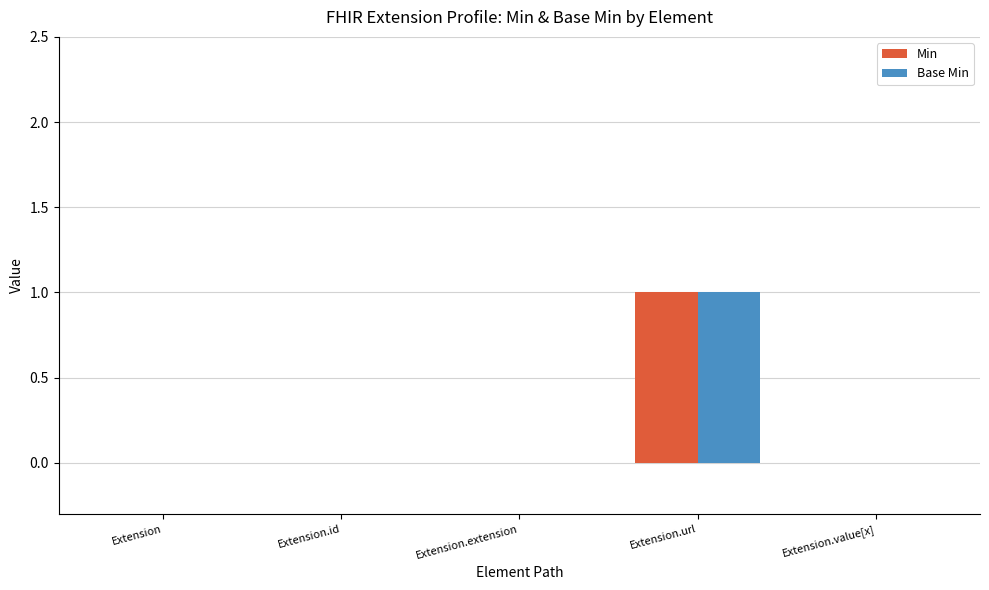

At which label does Min reach its peak?

Extension.url